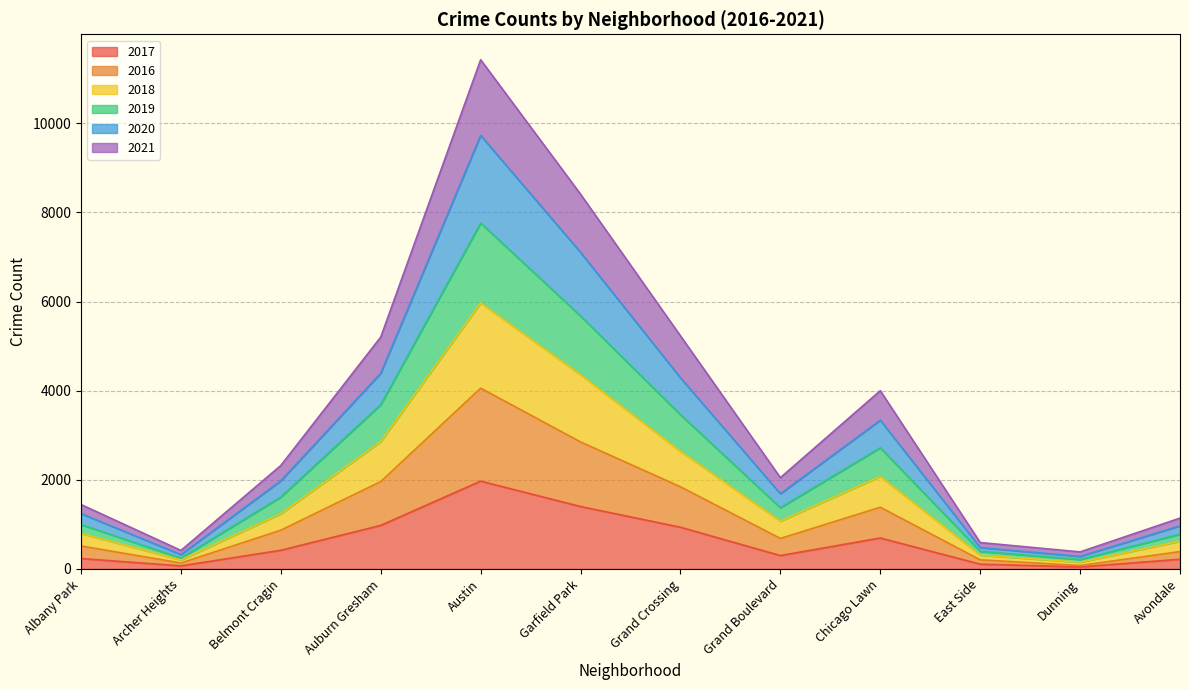

True or false: 2020 and 2018 intersect in this chart.

False